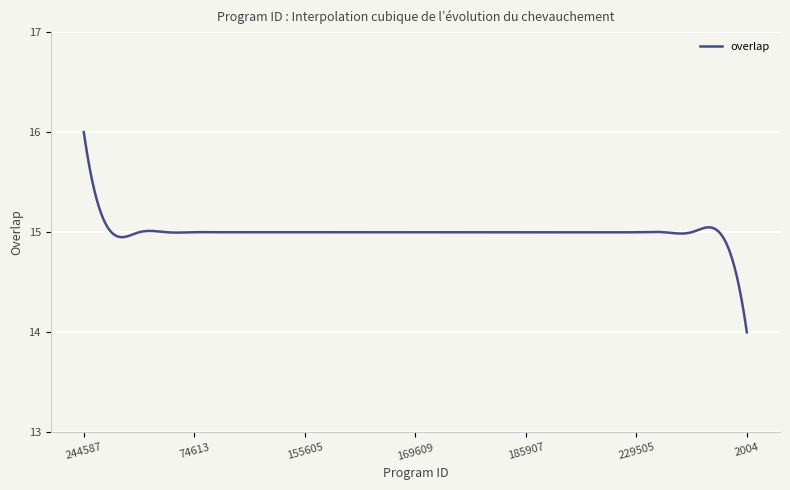

What is the maximum value shown in the chart?

16.0